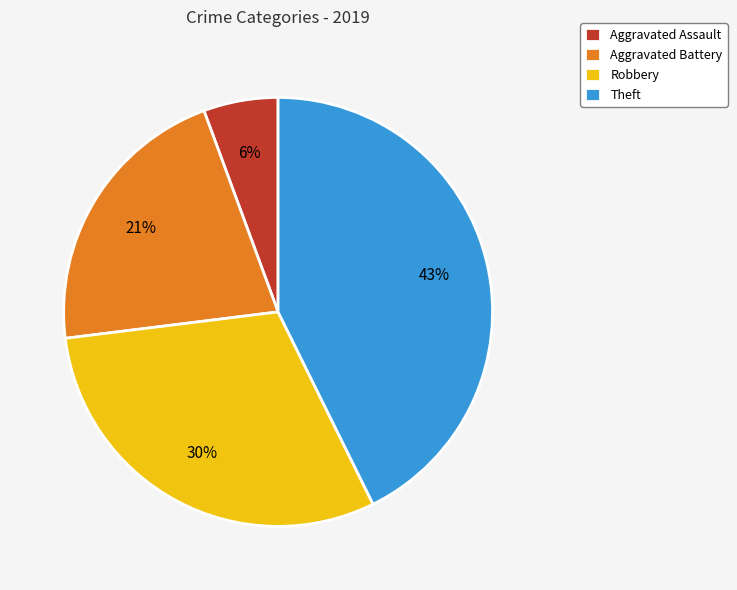

Rank the categories by value from lowest to highest.

Aggravated Assault, Aggravated Battery, Robbery, Theft